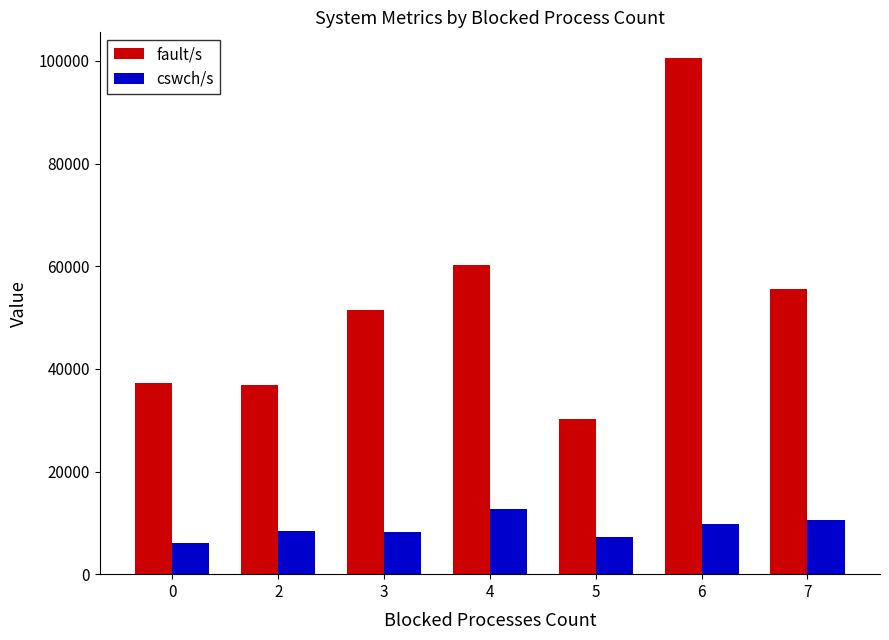

What is the difference between the fault/s values at 0 and 3?

14220.8